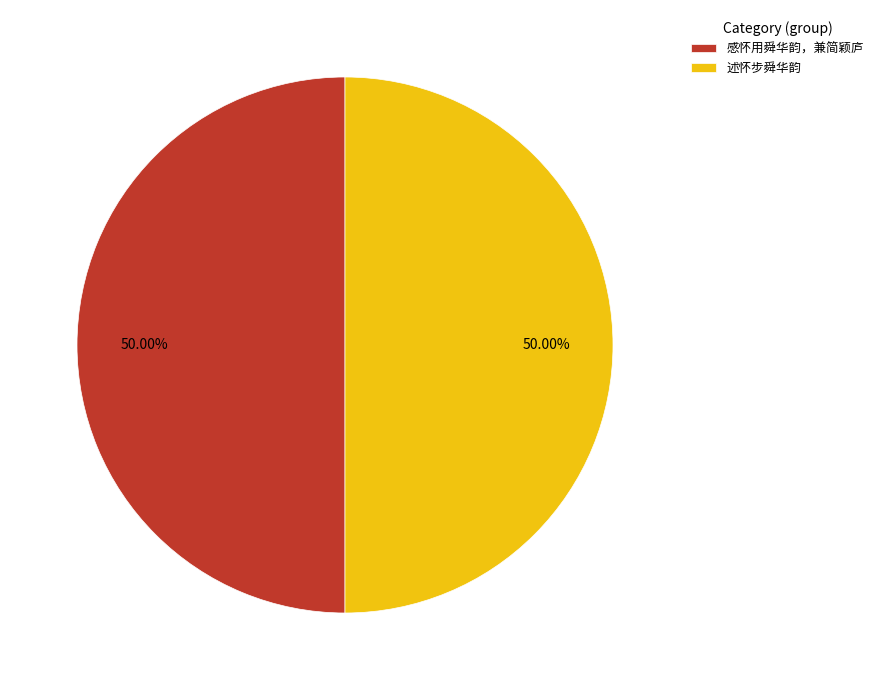

Count the number of slices in the pie.

2